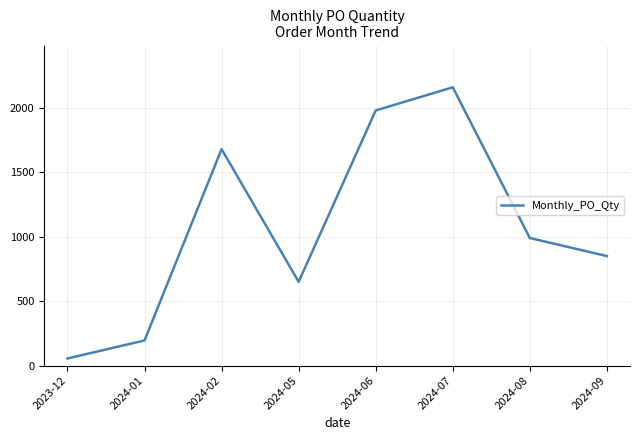

Which has a higher value, 2024-05 or 2024-02?

2024-02